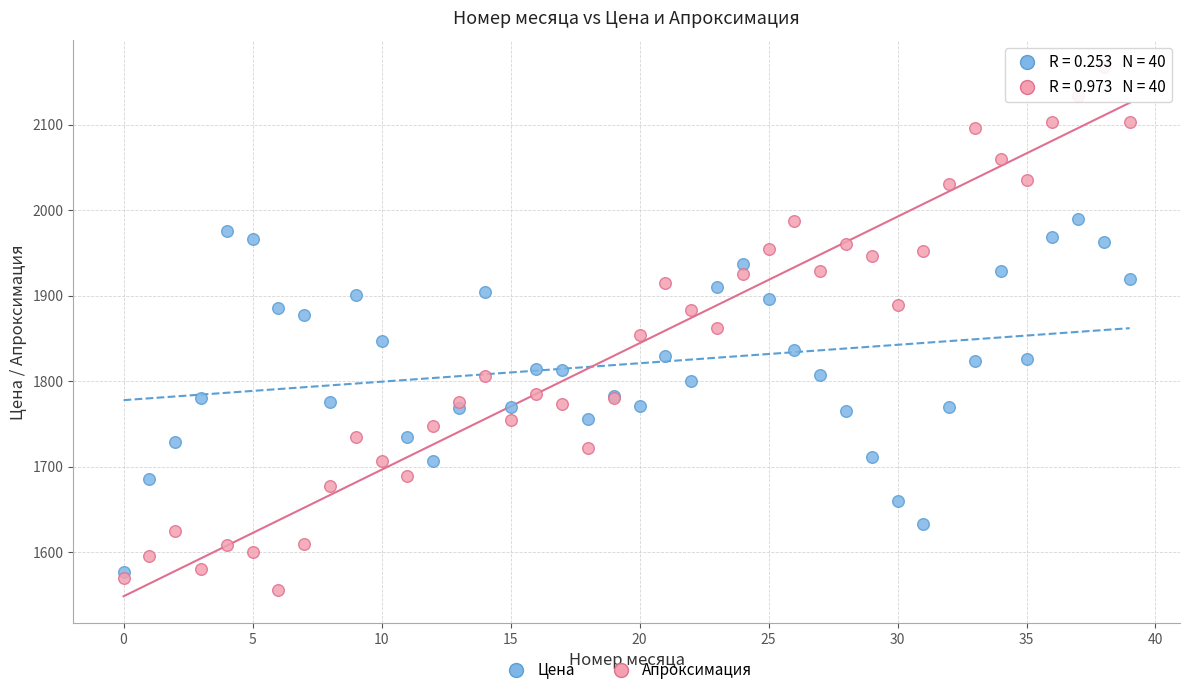

Which series has the widest spread of Y values?

Апроксимация